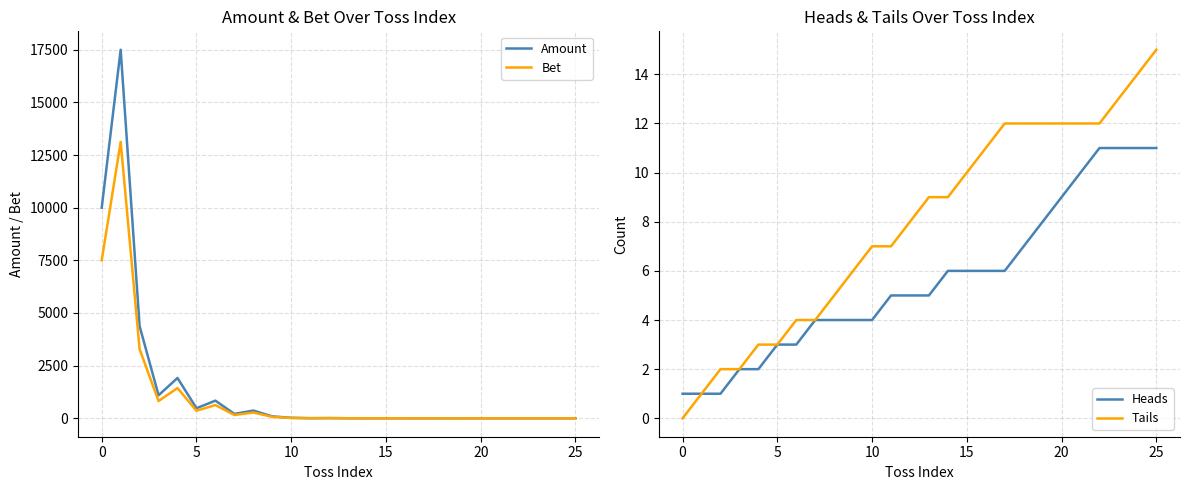

How many categories are shown in the chart?

26